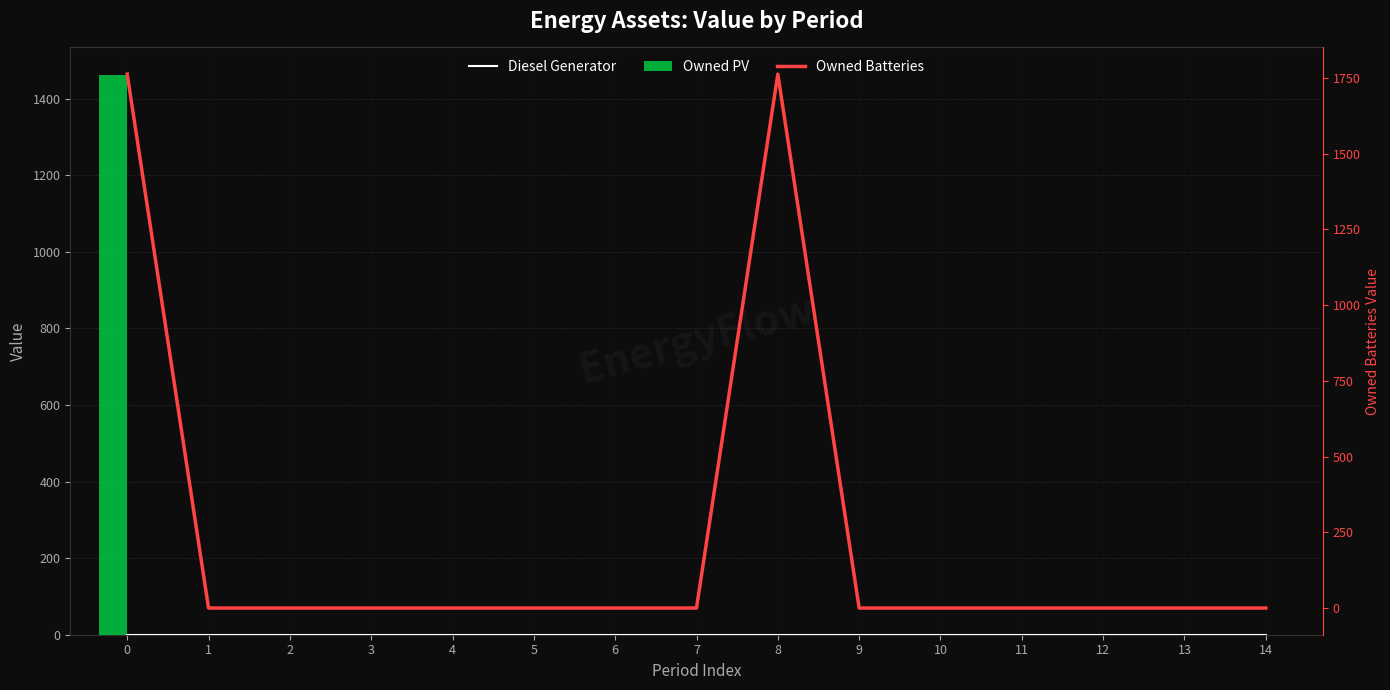

What is the average value of the Owned Batteries series?

235